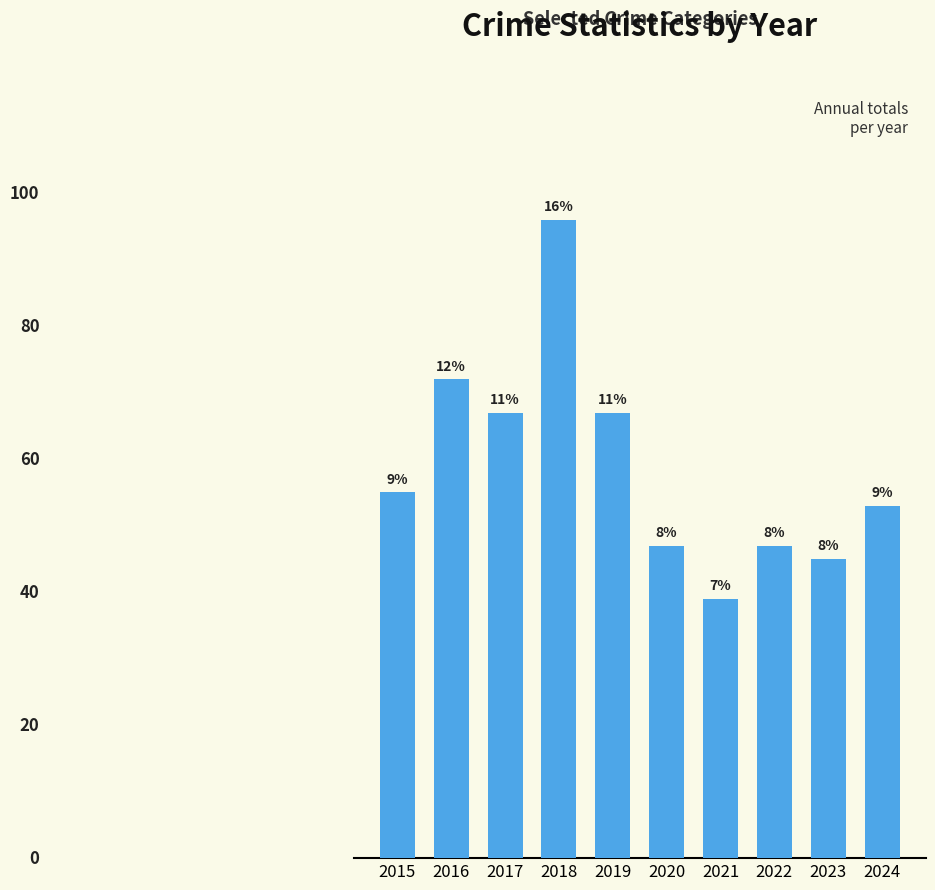

True or false: the data shows 31 at 2018.

False